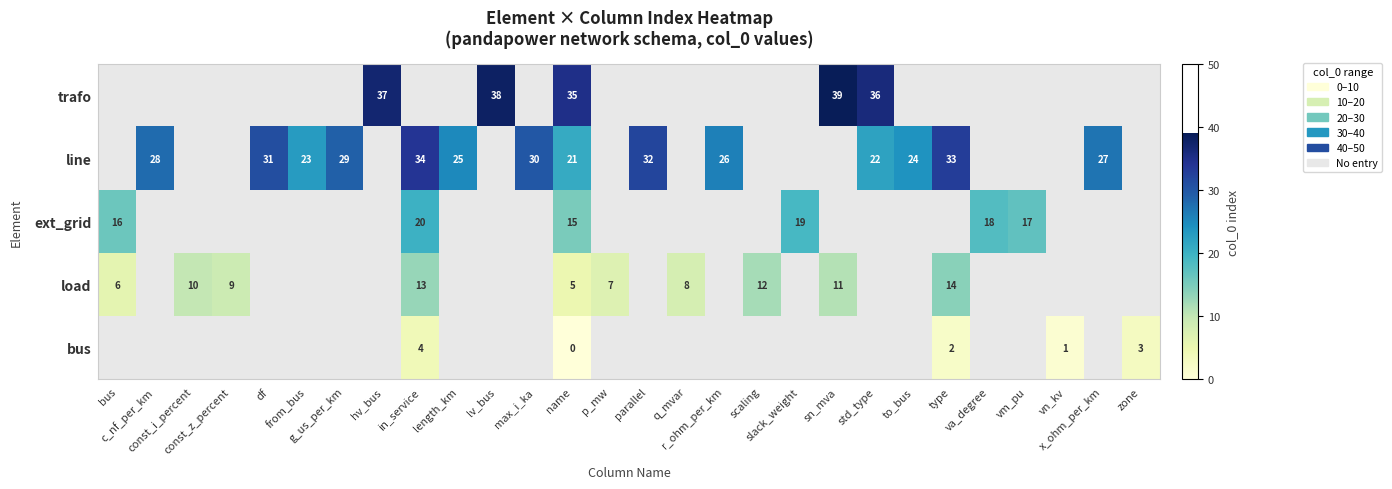

What is the maximum value shown in the chart?

39.0